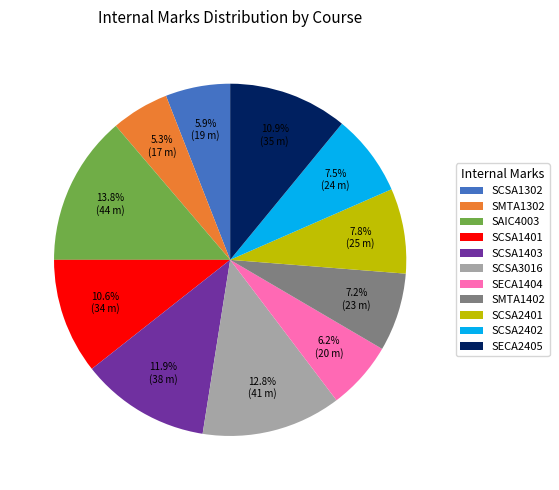

What is the ratio of the value at SMTA1302 to the value at SCSA1302?

0.9